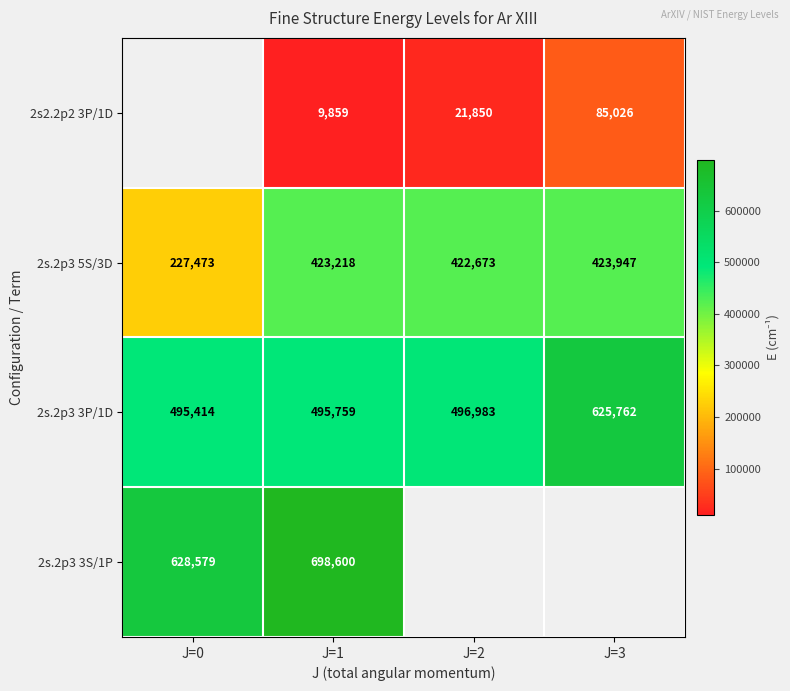

At which category does the chart reach its peak across all series?

J=1